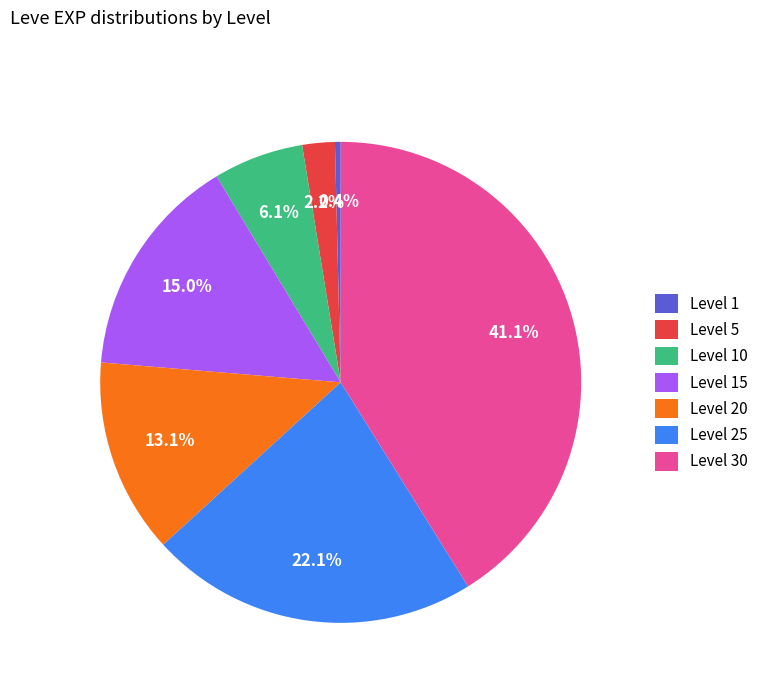

Does Level 5 represent more than half of the total?

No